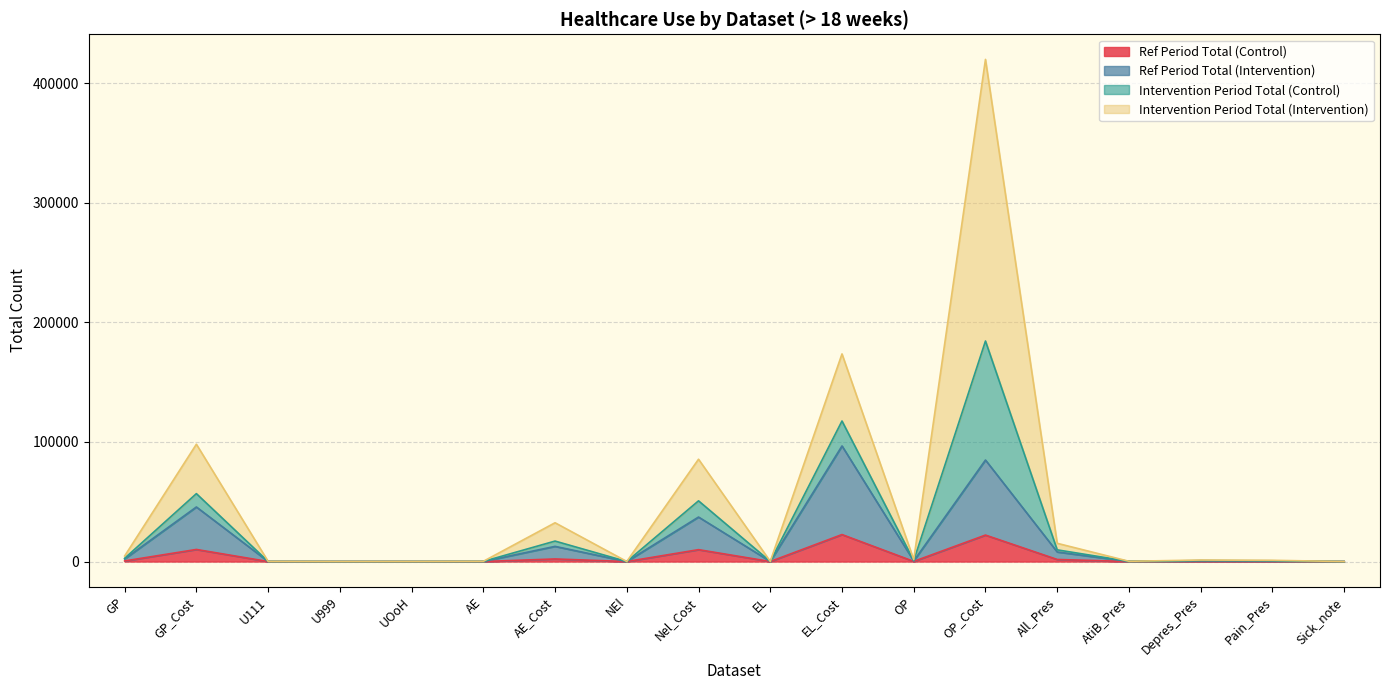

What is the difference between the second highest and minimum values in the Ref Period Total (Control) series?

22131